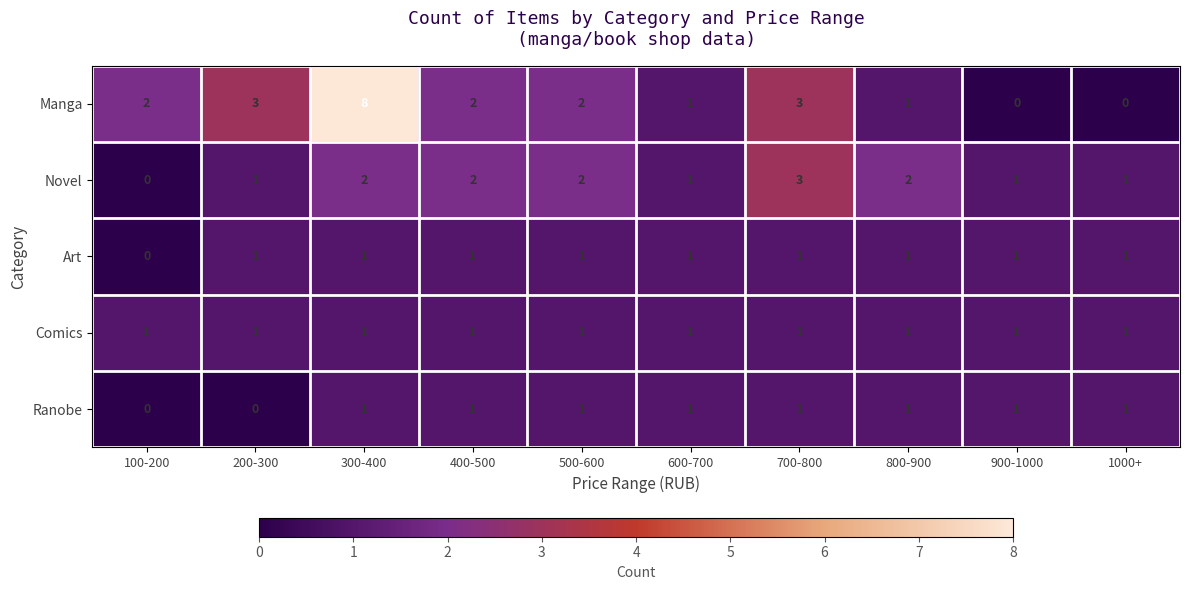

At how many categories does at least one series exceed 0?

10